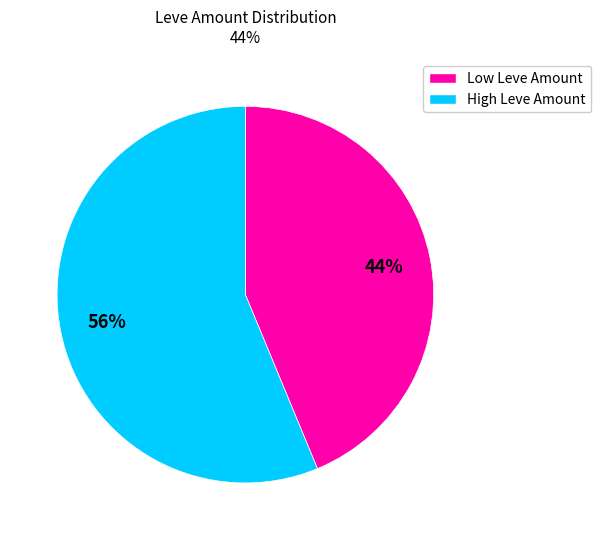

To the nearest percent, what is the average slice percentage?

50%